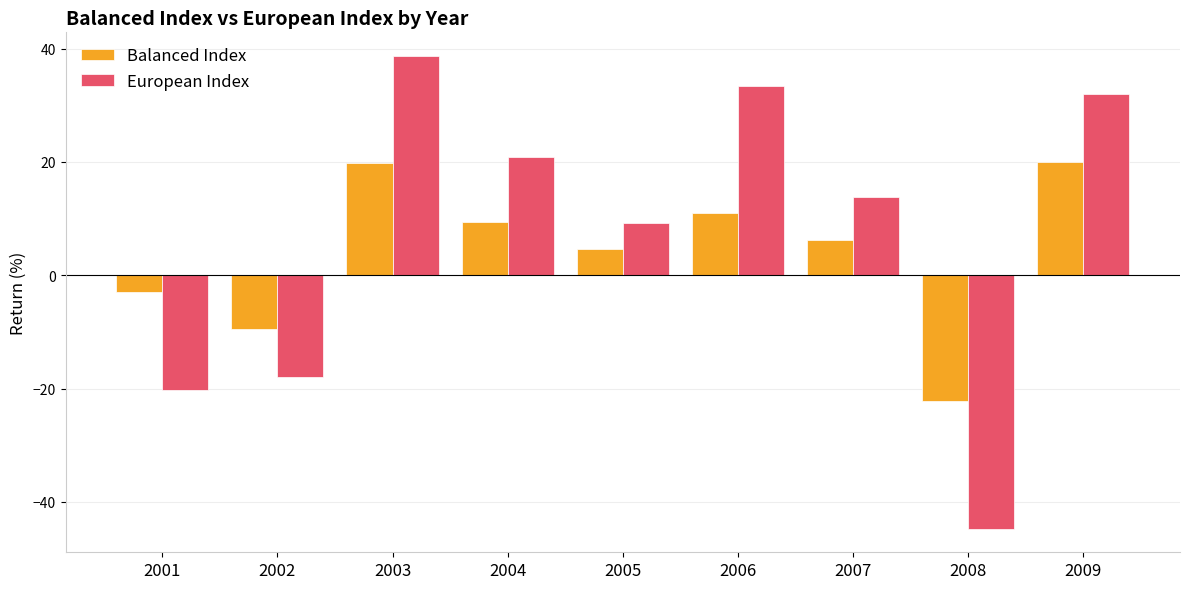

Count the number of categories in the chart.

9